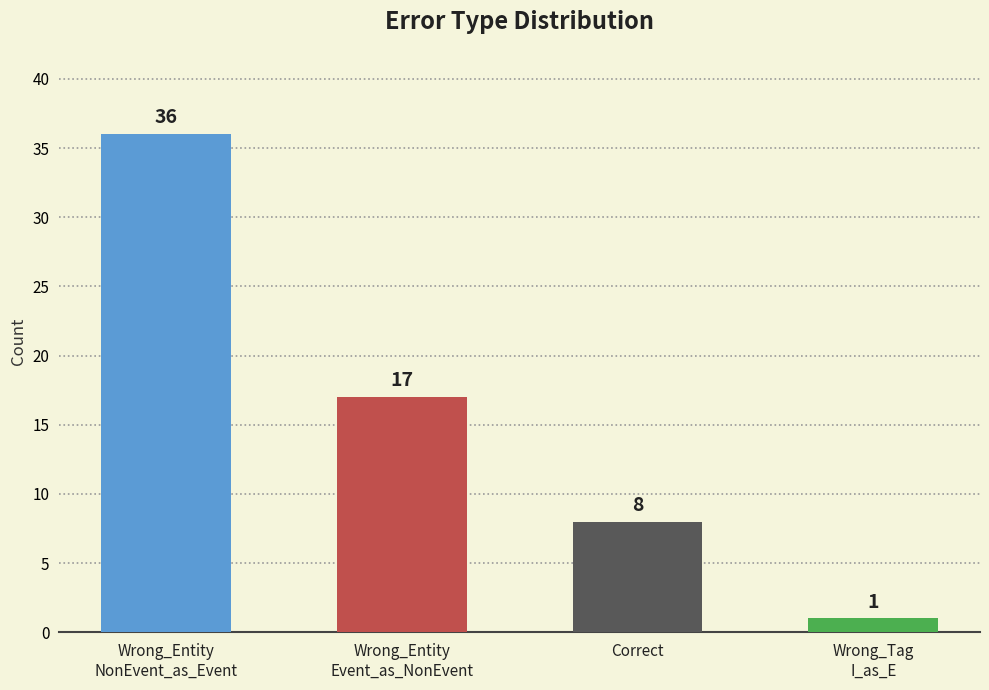

What is the change in value from Wrong_Entity
Event_as_NonEvent to Correct?

-9